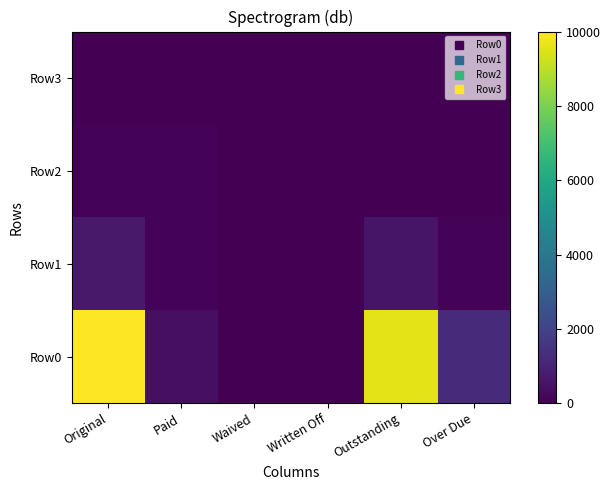

At Waived, list the series in order from largest to smallest.

Row0, Row1, Row2, Row3